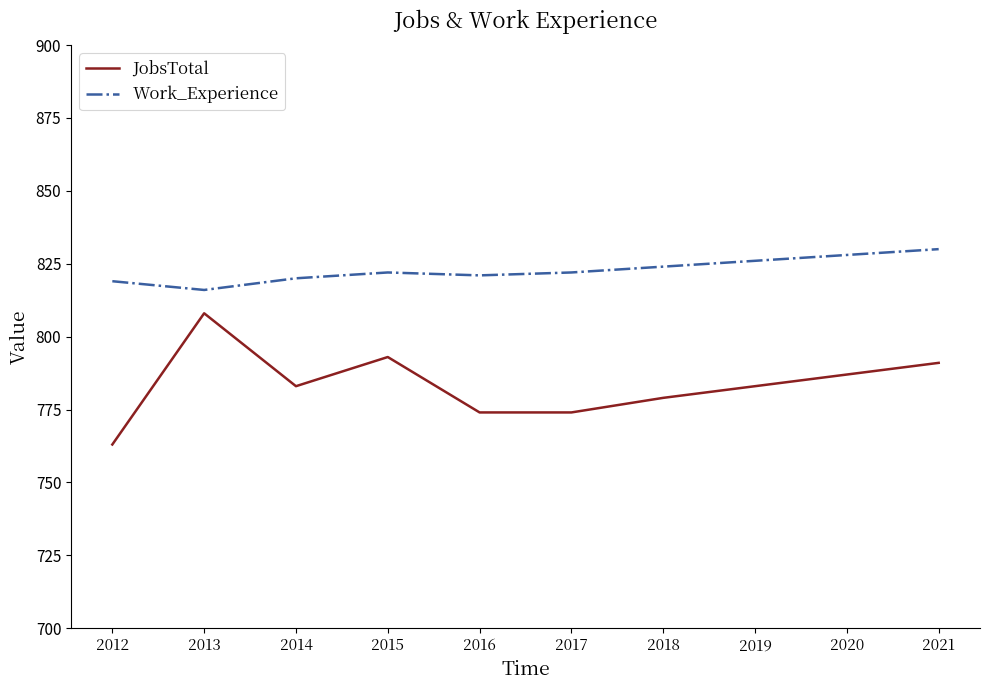

How many lines are shown in the chart?

2